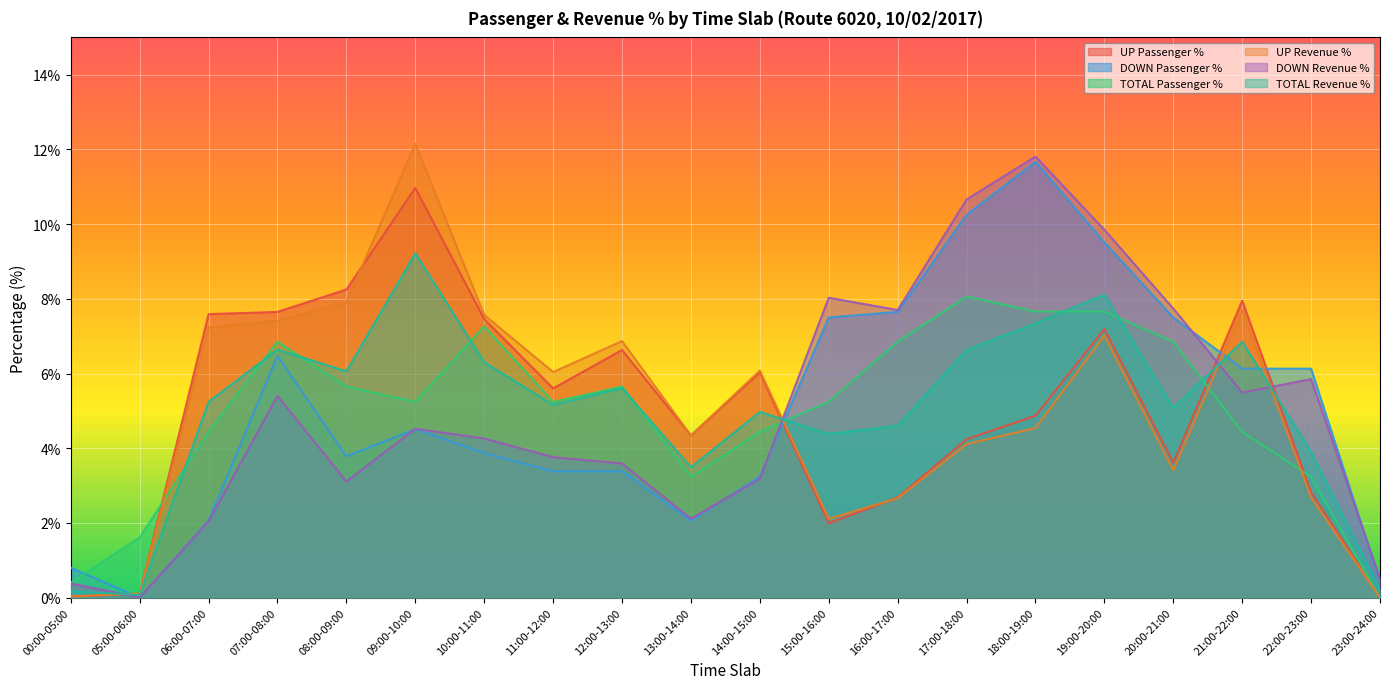

Which series changed the most between 11:00-12:00 and 17:00-18:00?

DOWN Revenue %